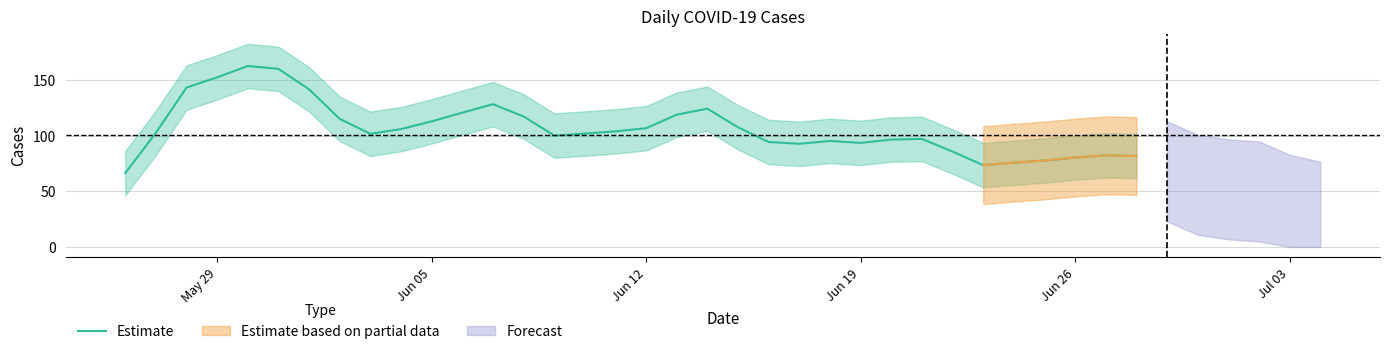

The value of Estimate at Jun 05 is 113.0. True or false?

True